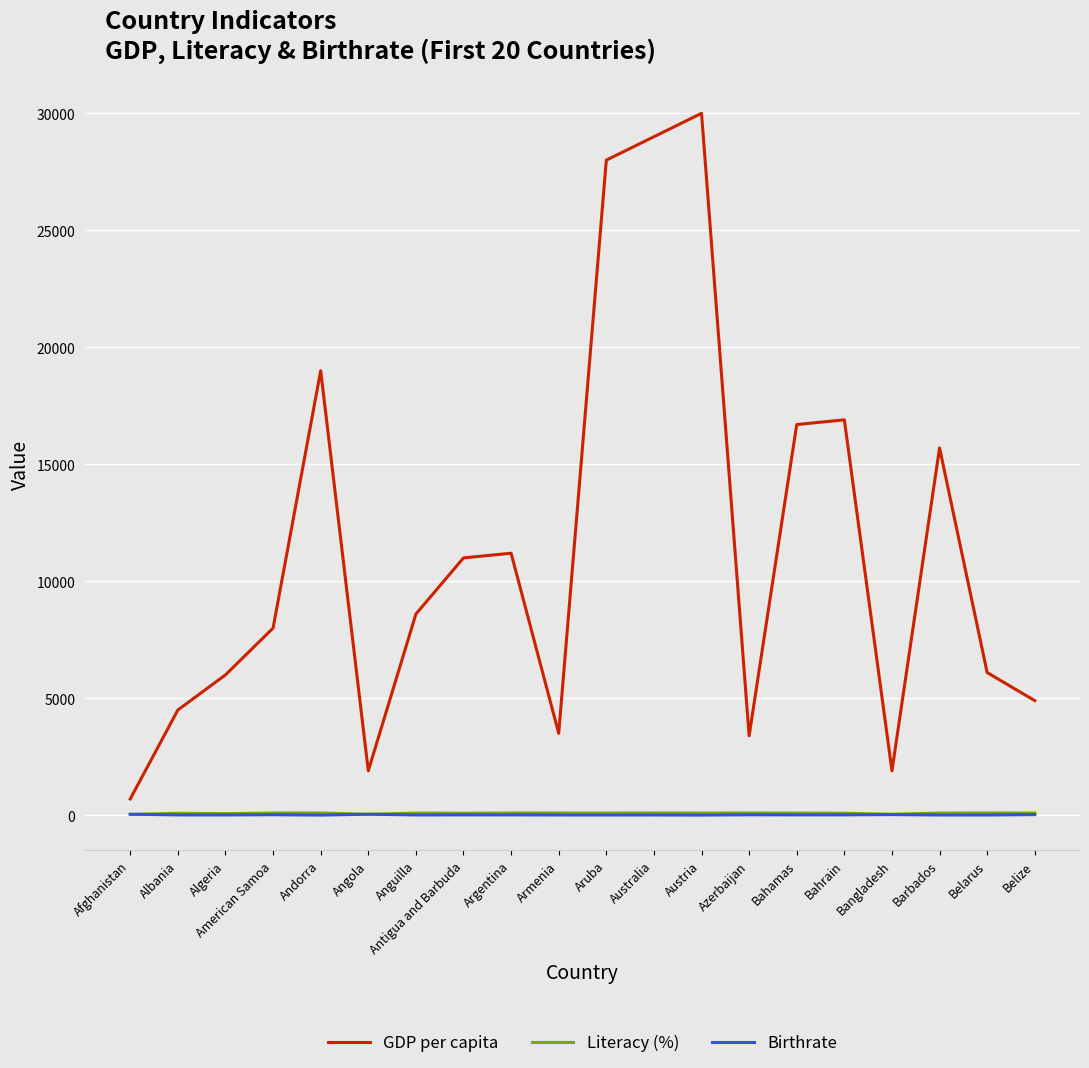

At which category does the chart reach its peak across all series?

Austria